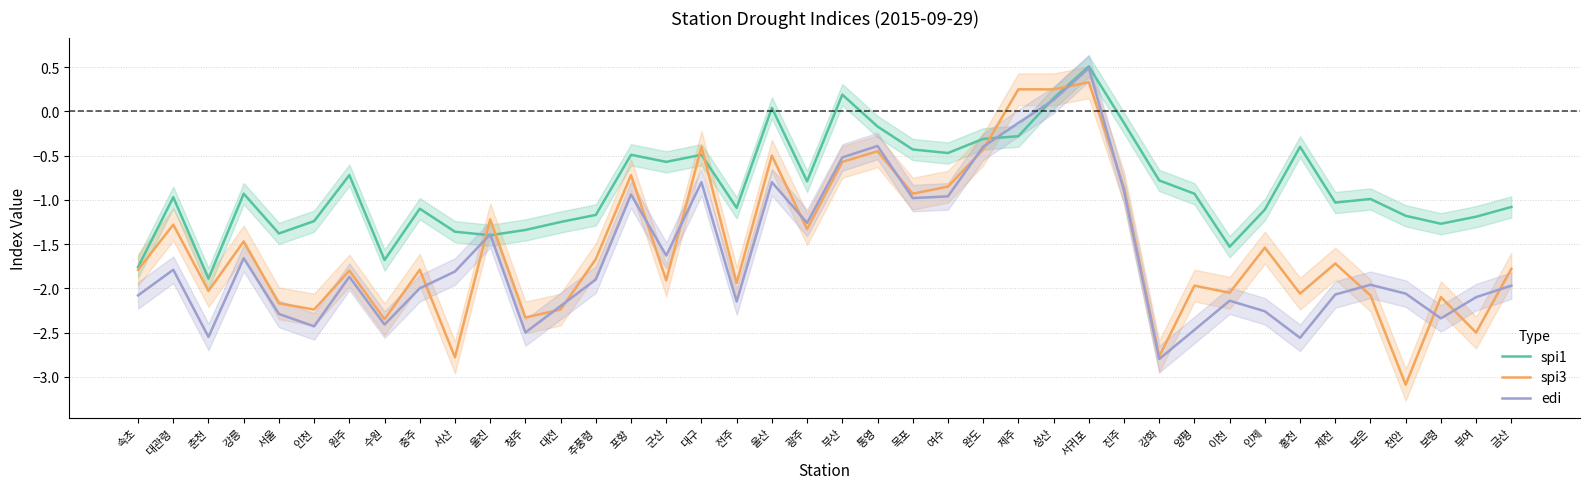

Reading left to right, list all the values displayed in this chart.

spi1: -1.8	-1.0	-1.9	-0.9	-1.4	-1.2	-0.7	-1.7	-1.1	-1.4	-1.4	-1.3	-1.2	-1.2	-0.5	-0.6	-0.5	-1.1	0.0	-0.8	0.2	-0.2	-0.4	-0.5	-0.3	-0.3	0.1	0.5	-0.1	-0.8	-0.9	-1.5	-1.1	-0.4	-1.0	-1.0	-1.2	-1.3	-1.2	-1.1
spi3: -1.8	-1.3	-2.0	-1.5	-2.2	-2.2	-1.8	-2.4	-1.8	-2.8	-1.2	-2.3	-2.2	-1.7	-0.7	-1.9	-0.4	-1.9	-0.5	-1.3	-0.6	-0.5	-0.9	-0.8	-0.4	0.2	0.2	0.3	-0.9	-2.8	-2.0	-2.0	-1.5	-2.1	-1.7	-2.1	-3.1	-2.1	-2.5	-1.8
edi: -2.1	-1.8	-2.5	-1.7	-2.3	-2.4	-1.9	-2.4	-2.0	-1.8	-1.4	-2.5	-2.2	-1.9	-0.9	-1.6	-0.8	-2.1	-0.8	-1.3	-0.5	-0.4	-1.0	-1.0	-0.4	-0.1	0.1	0.5	-0.9	-2.8	-2.5	-2.1	-2.3	-2.6	-2.1	-2.0	-2.1	-2.3	-2.1	-2.0